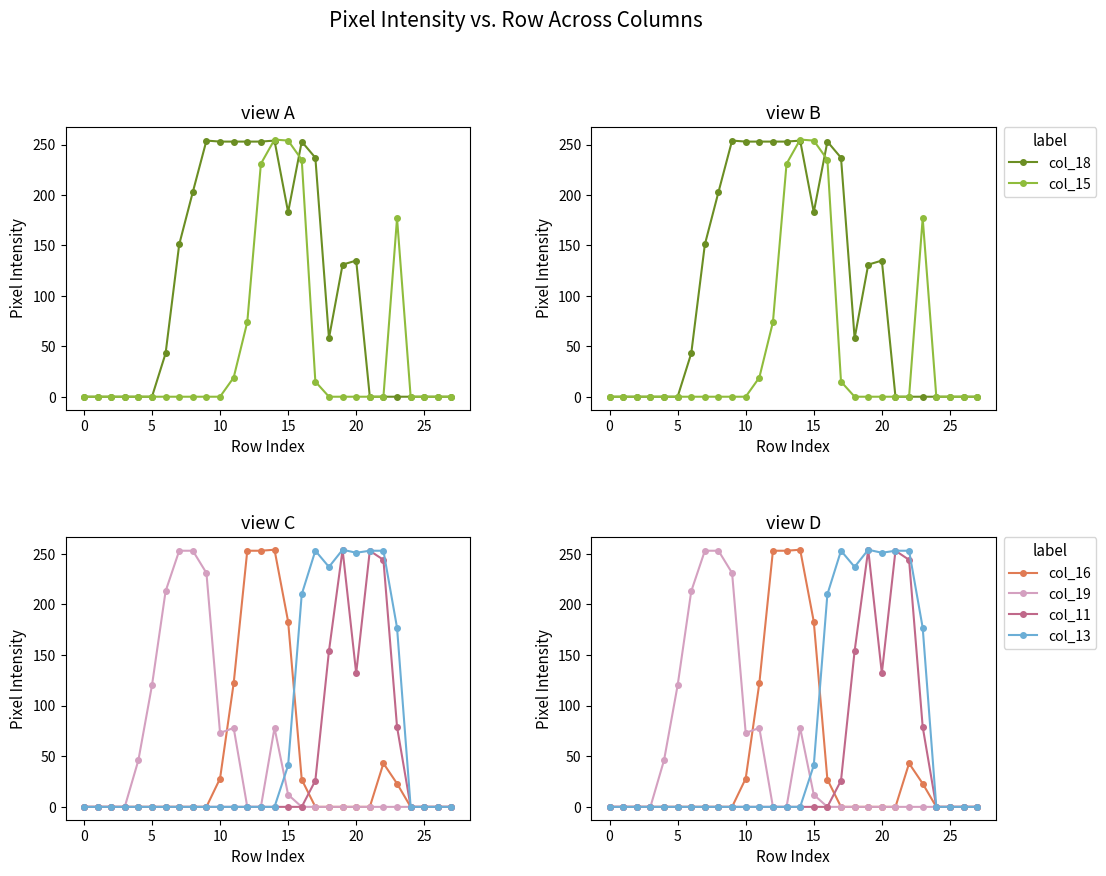

Where do col_11 and col_15 first cross each other?

16 and 17